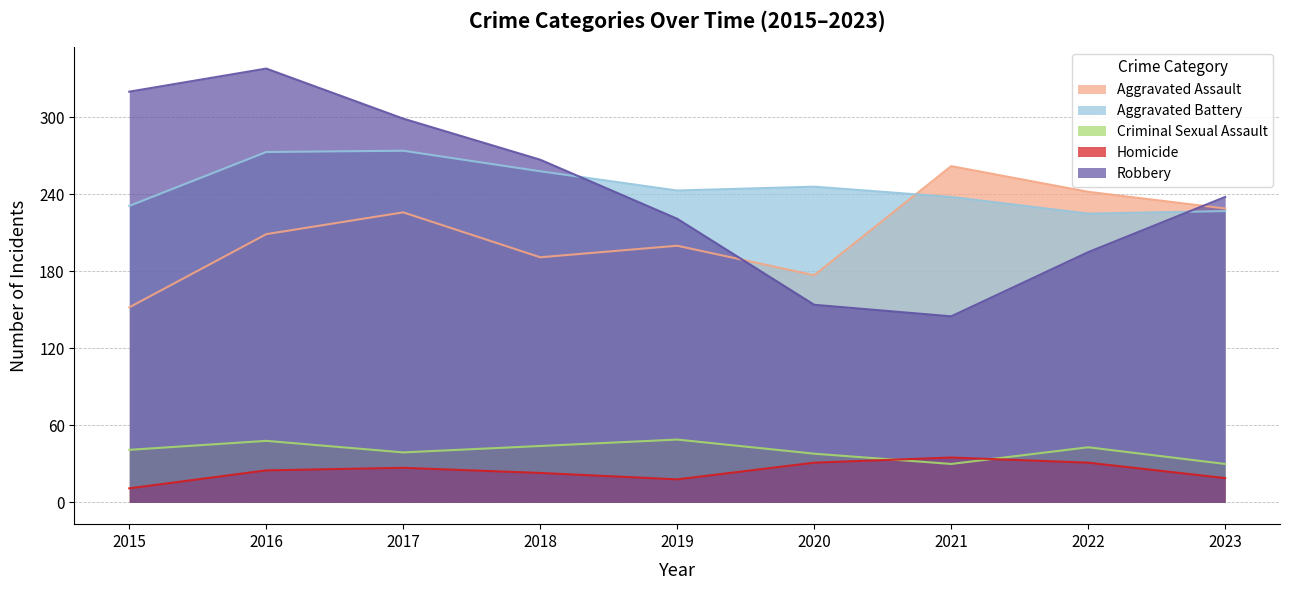

What is the total value across all series at 2022?

736